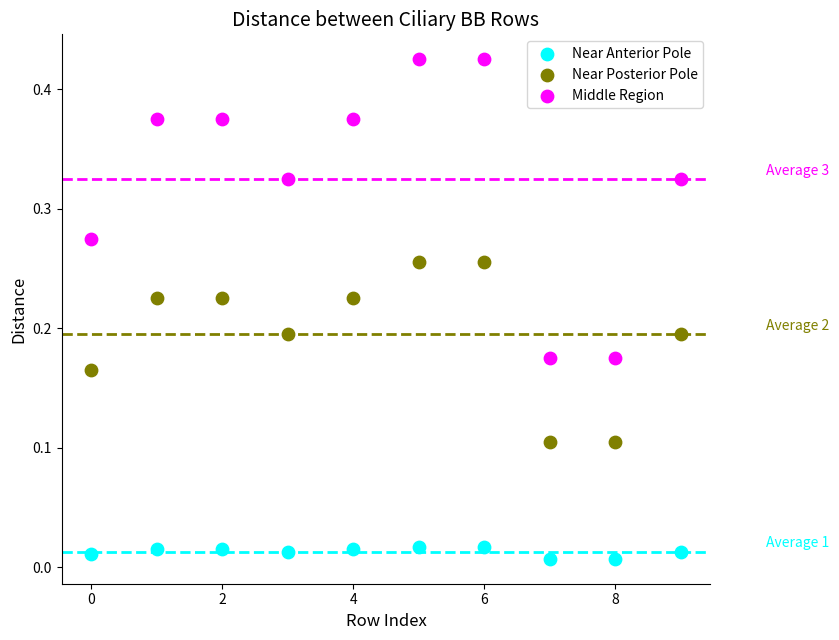

What are all the series names shown in the legend?

Near Anterior Pole, Near Posterior Pole, Middle Region